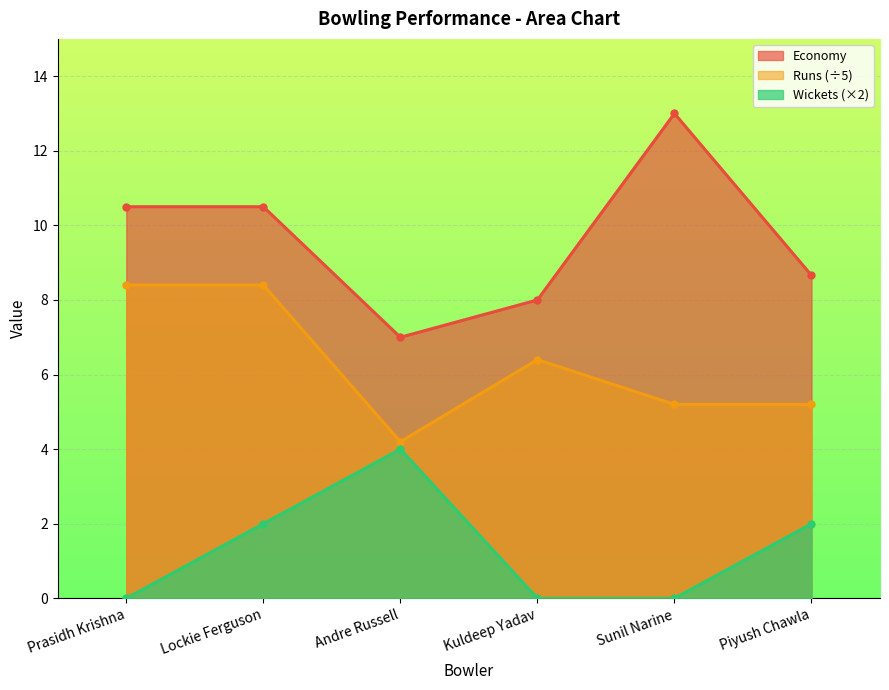

Reading left to right, extract all data points from this chart.

Economy: Prasidh Krishna=10.5	Lockie Ferguson=10.5	Andre Russell=7.0	Kuldeep Yadav=8.0	Sunil Narine=13.0	Piyush Chawla=8.7
Runs: Prasidh Krishna=8.4	Lockie Ferguson=8.4	Andre Russell=4.2	Kuldeep Yadav=6.4	Sunil Narine=5.2	Piyush Chawla=5.2
Wickets: Prasidh Krishna=0.0	Lockie Ferguson=2.0	Andre Russell=4.0	Kuldeep Yadav=0.0	Sunil Narine=0.0	Piyush Chawla=2.0